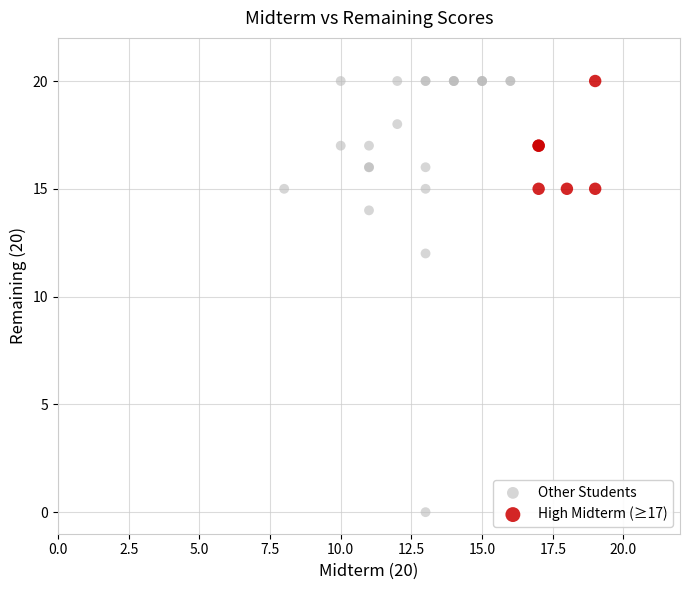

Which series contains the lowest Y value?

Other Students